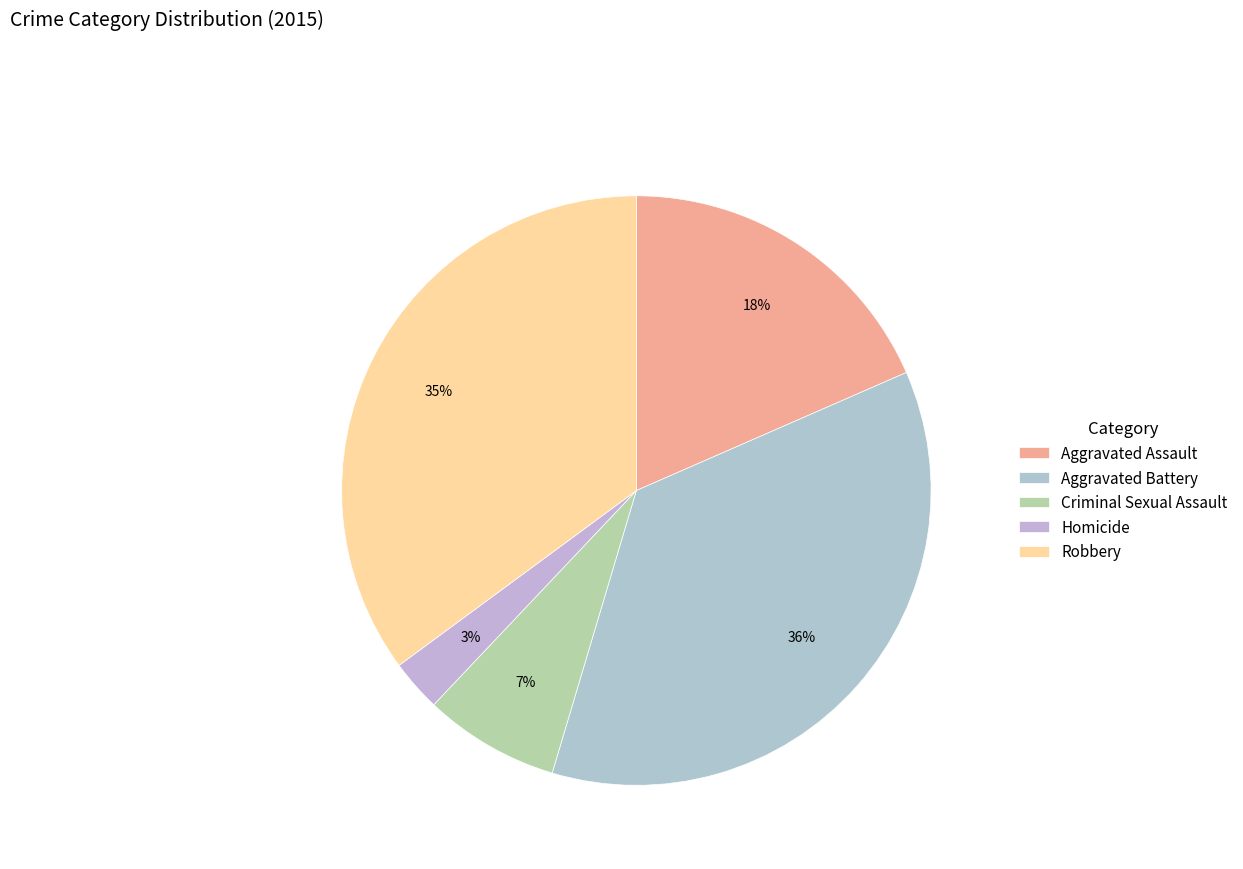

Does Aggravated Assault account for over 50% of the chart?

No